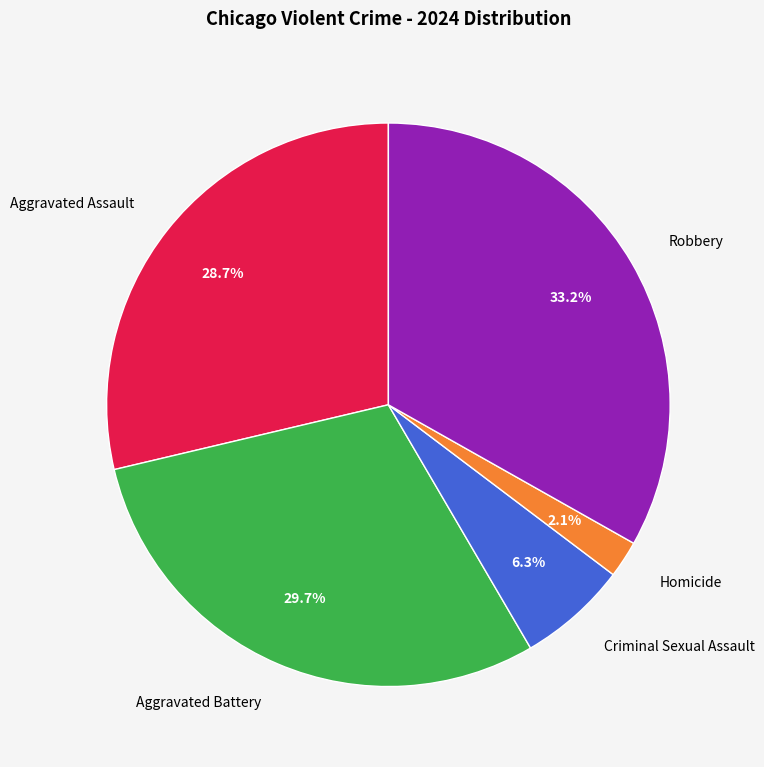

Rank the categories by value from highest to lowest.

Robbery, Aggravated Battery, Aggravated Assault, Criminal Sexual Assault, Homicide